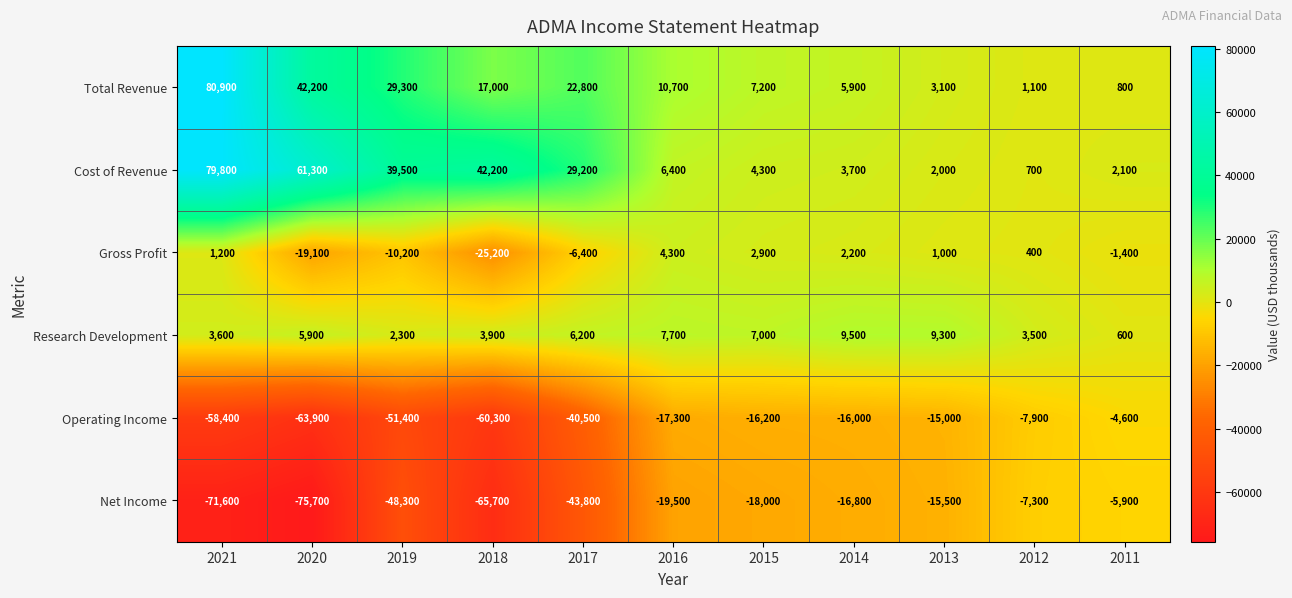

What is the difference between the Cost of Revenue values at 2017 and 2013?

27200